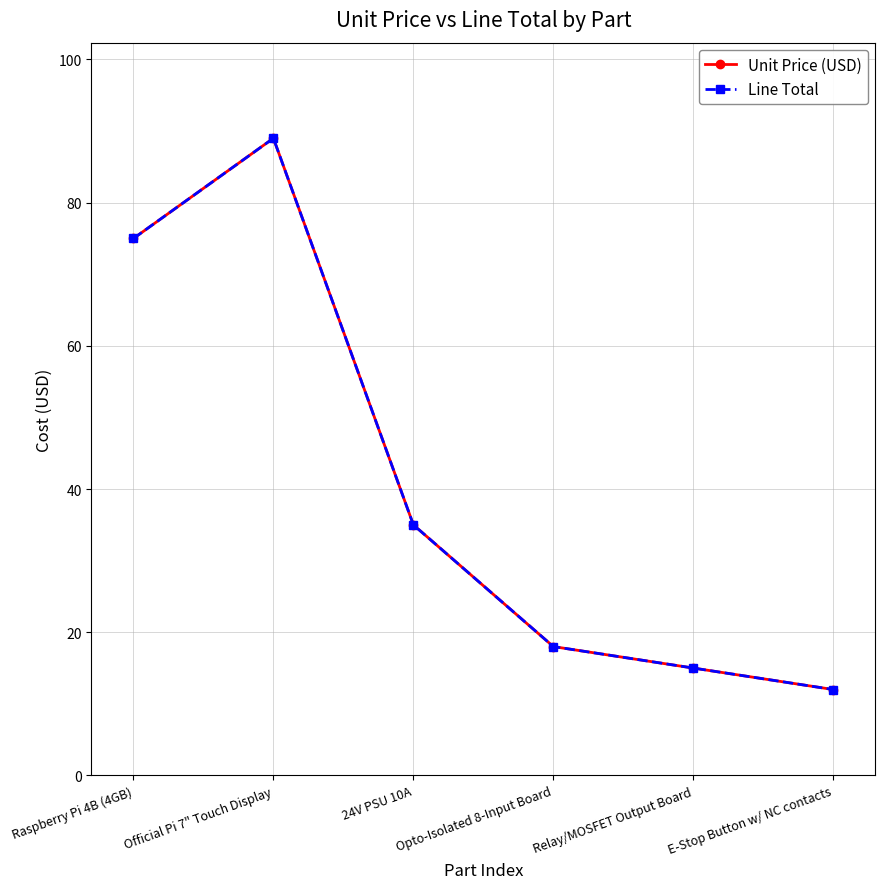

Is the value of Unit Price (USD) at Raspberry Pi 4B (4GB) greater than the value of Line Total at Opto-Isolated 8-Input Board?

Yes